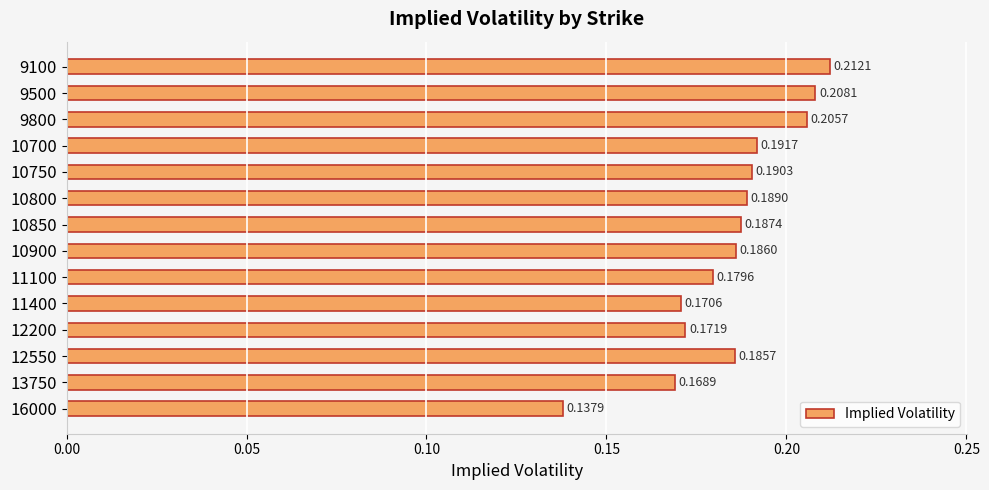

What is the sum of the values at 11100 and 9100?

0.4